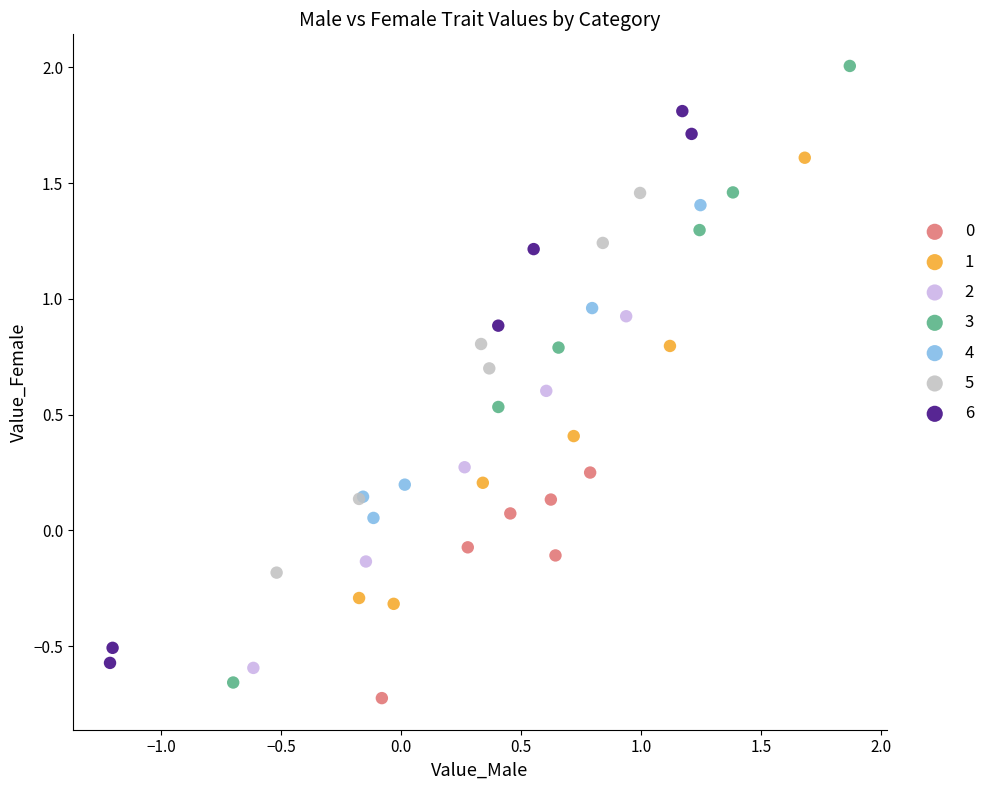

Which series contains the highest Y value?

3